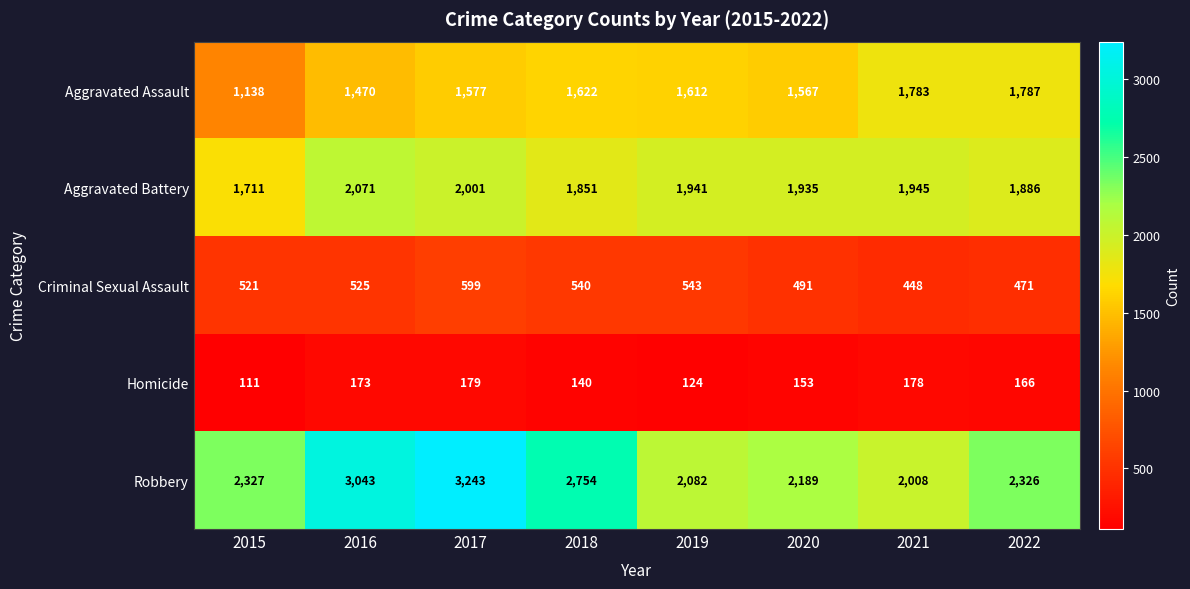

What is the approximate value of Homicide at 2016, to the nearest 10?

170